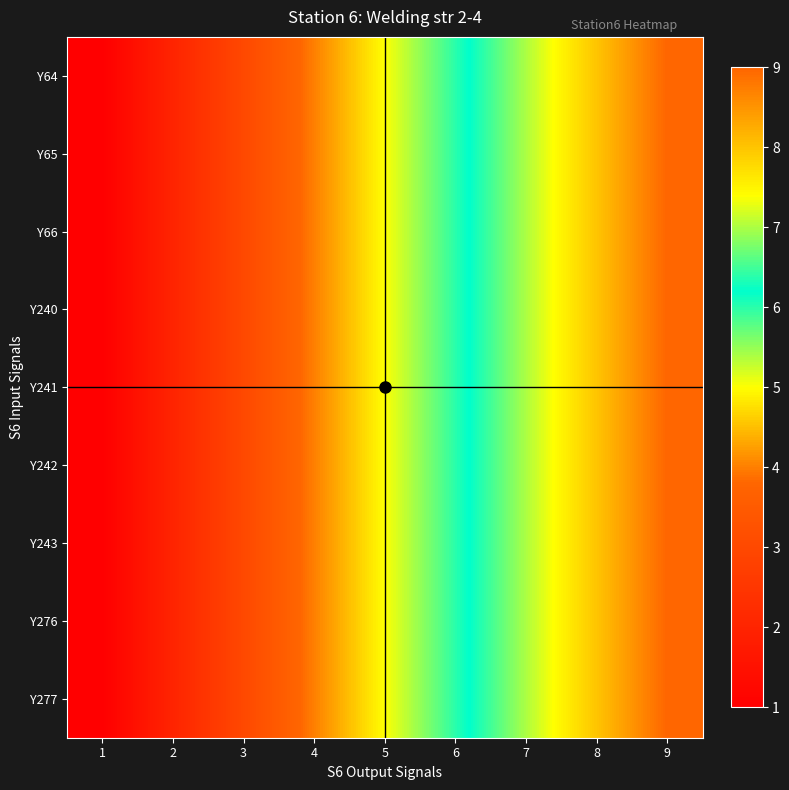

At 1, list the series in order from smallest to largest.

Y64, Y65, Y66, Y240, Y241, Y242, Y243, Y276, Y277